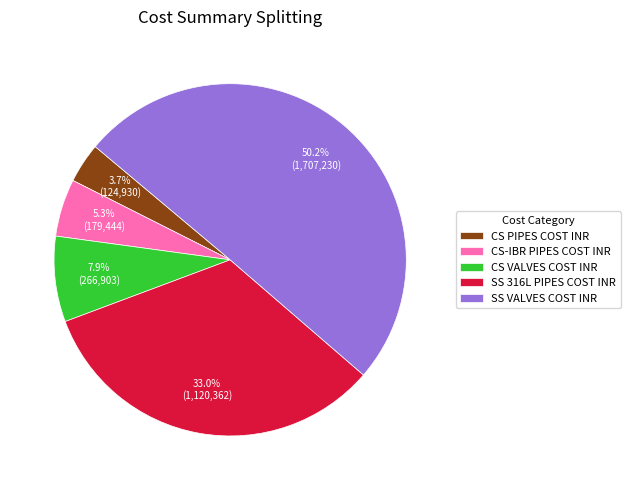

Is CS-IBR PIPES COST INR the majority of the pie?

No